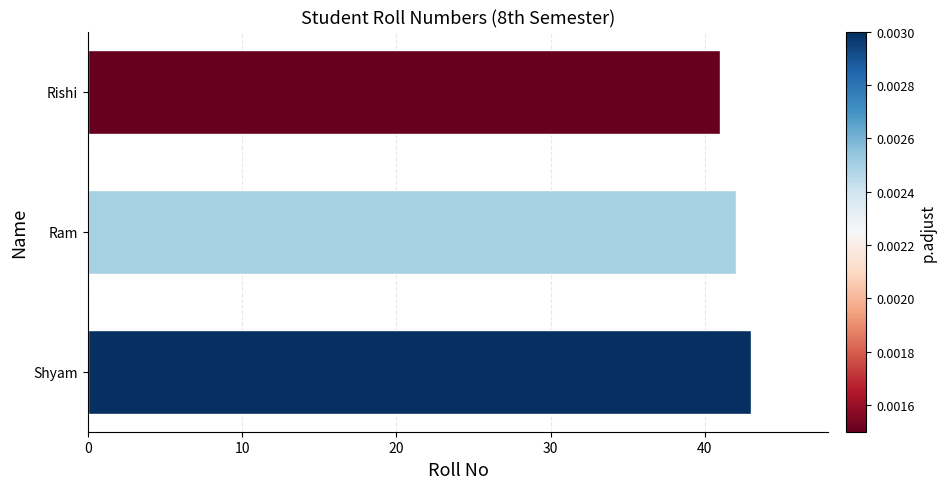

What is the difference between the second highest and minimum values?

1